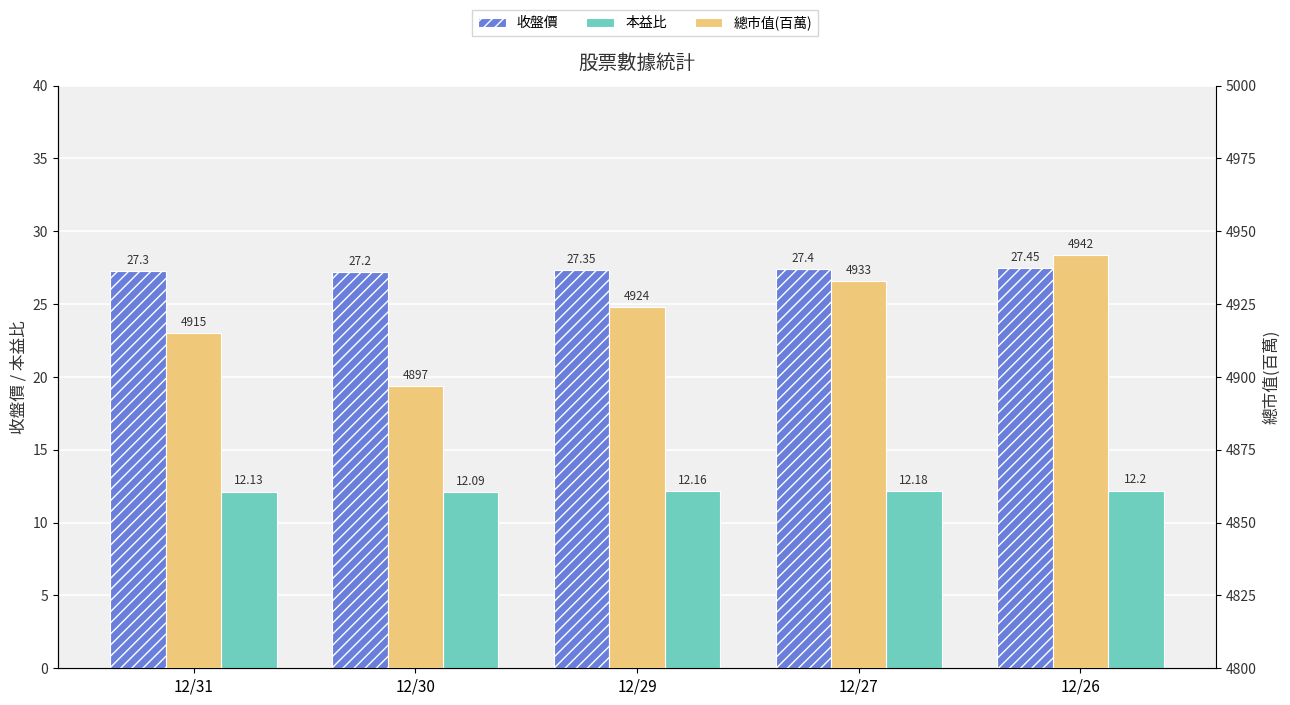

Between 12/27 and 12/30, which is larger?

12/27